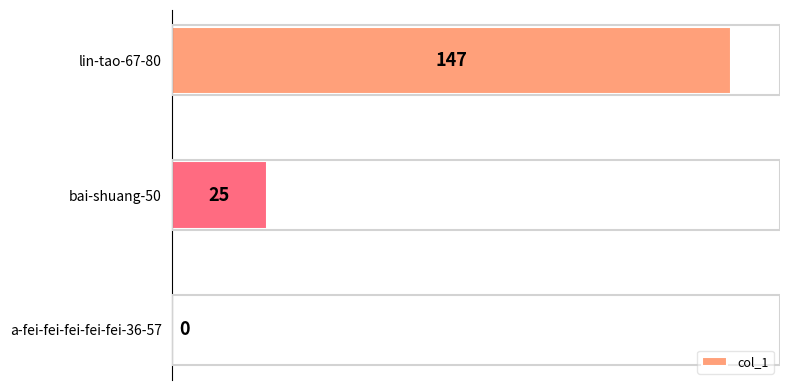

Is it true that the value at bai-shuang-50 is 10?

False